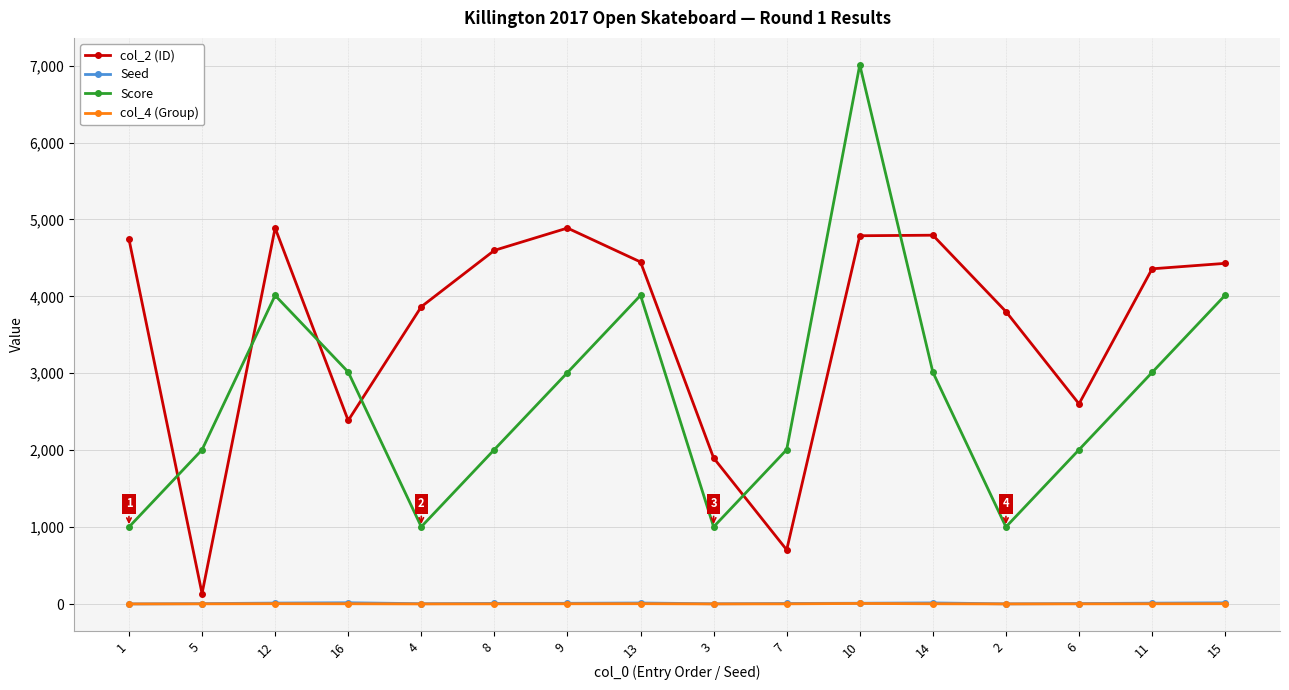

Where does the Score series first go above 3009?

12